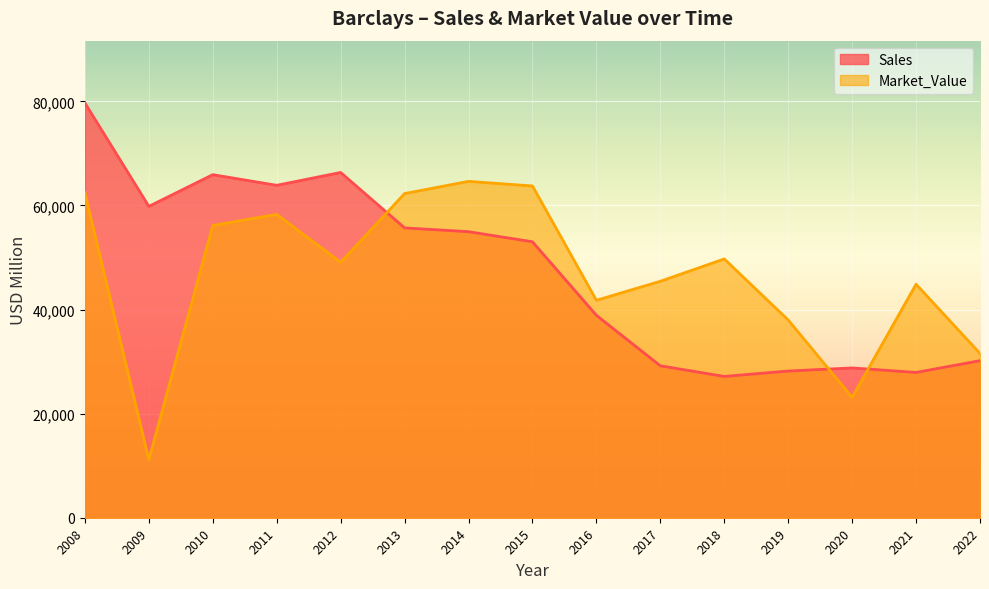

True or false: Market_Value and Sales intersect in this chart.

True